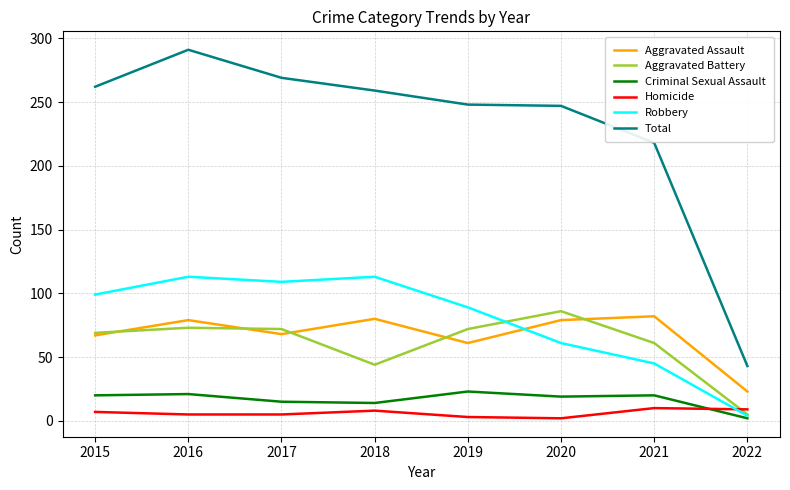

True or false: Aggravated Assault has a value of 19 at 2020.

False